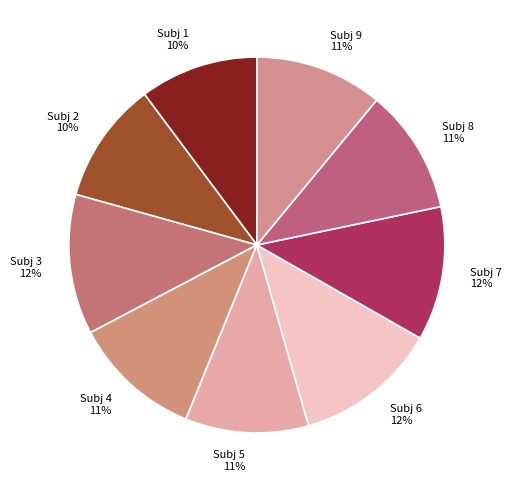

Is the sum of Subj 3 and Subj 4 greater than half?

No